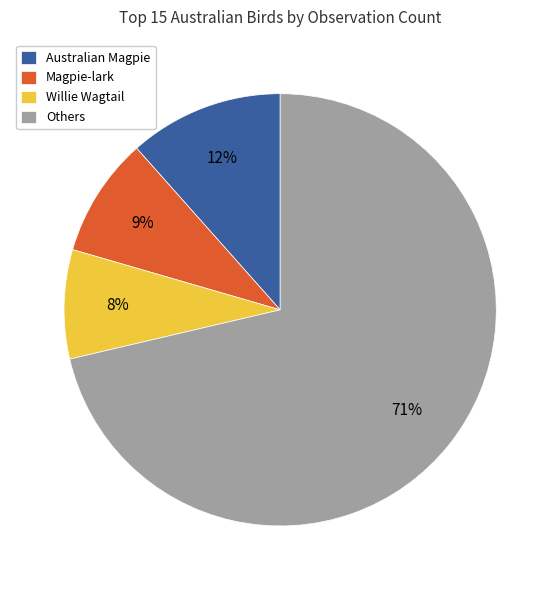

Does any single category account for the majority?

Yes